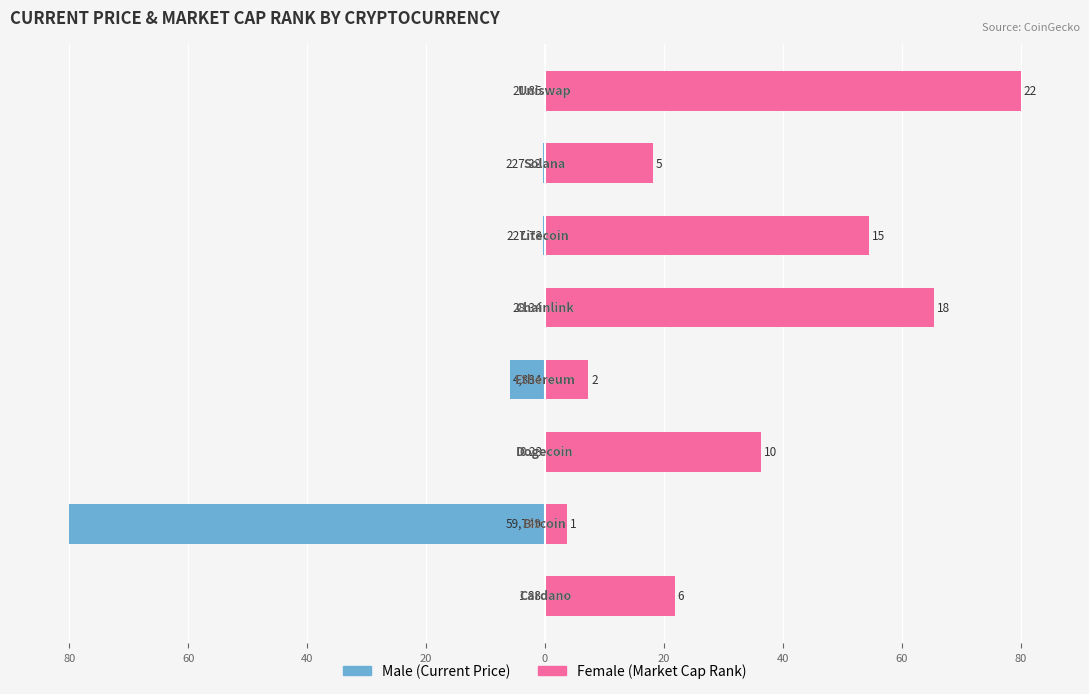

How many data points does each series have?

8